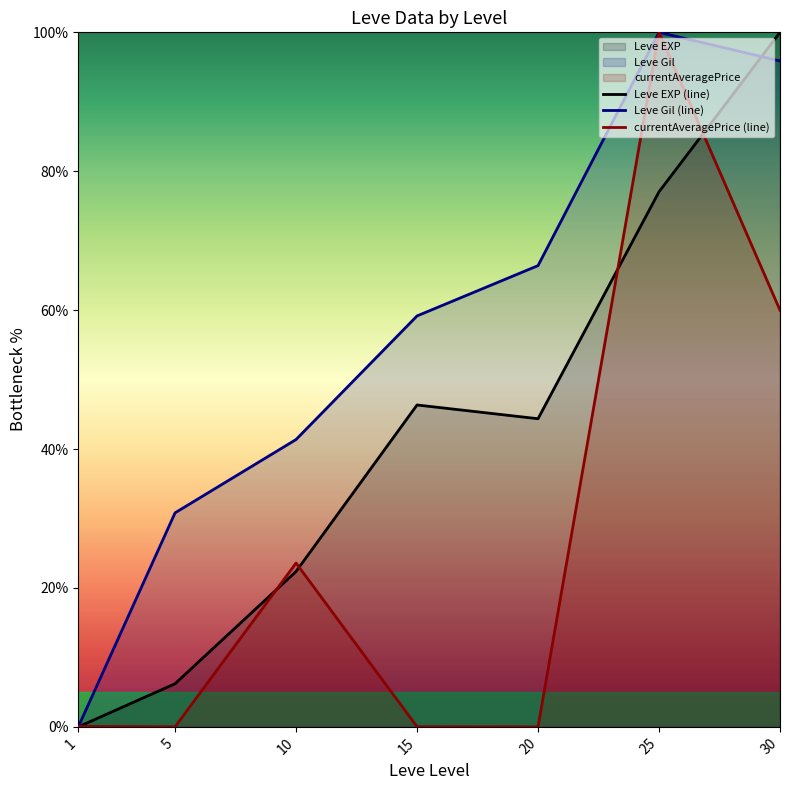

What is the average value of the Leve EXP (line) series?

42.3